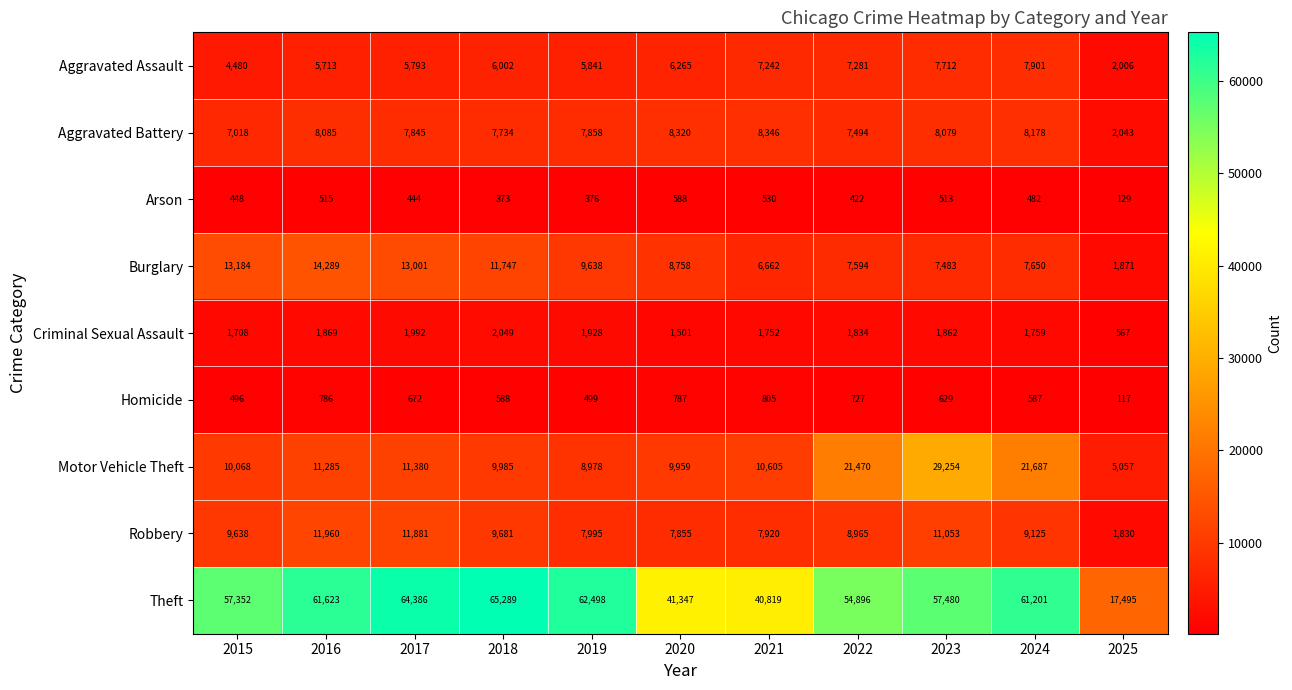

True or false: Robbery has a value of 16206 at 2018.

False